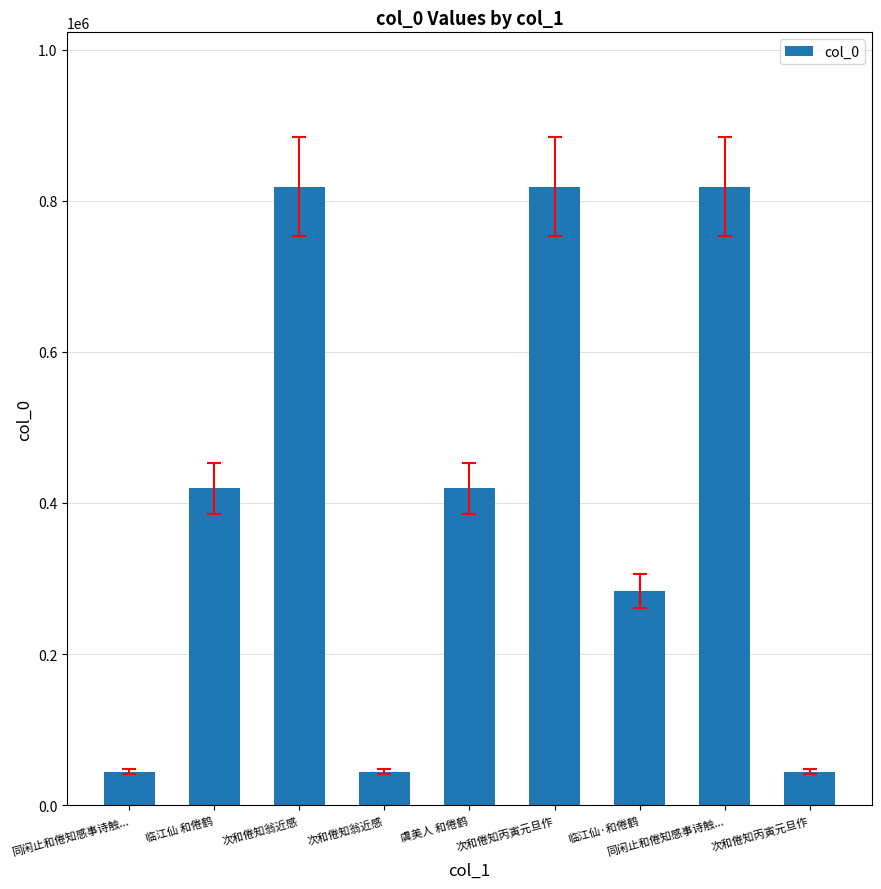

Where is the data nearest to the value 431331?

虞美人 和倦鹤